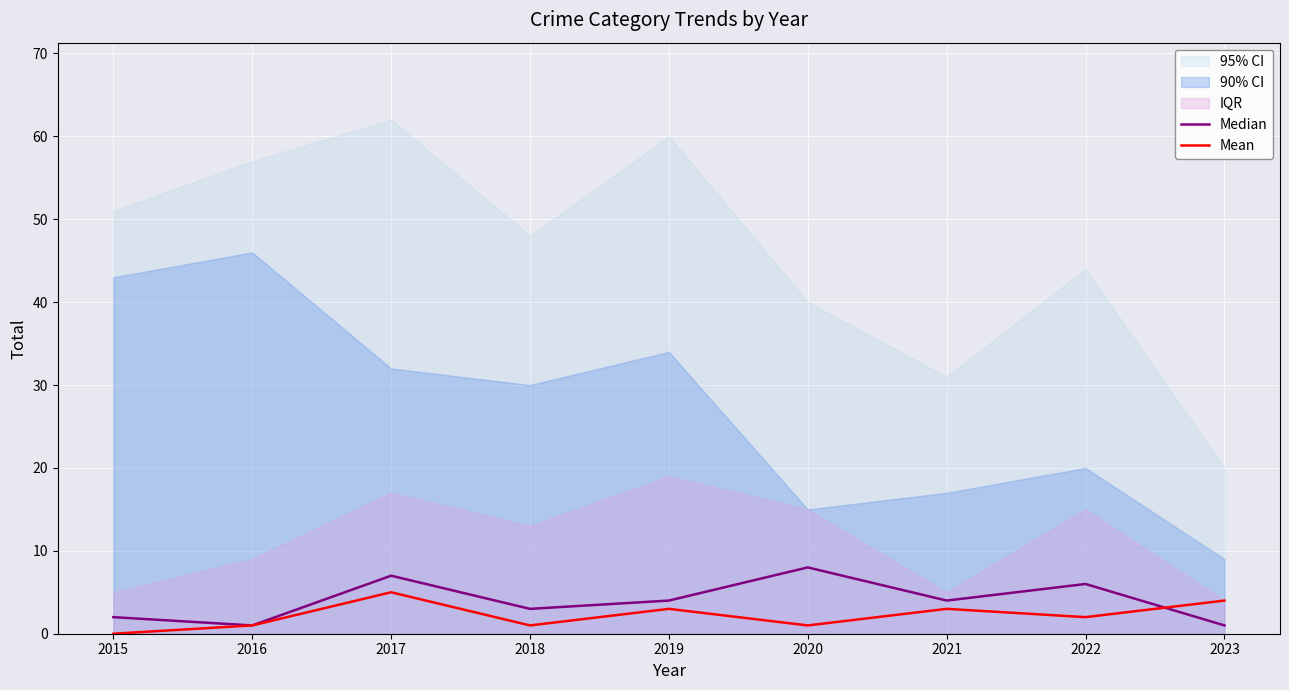

True or false: Mean has a value of 2 at 2022.

True